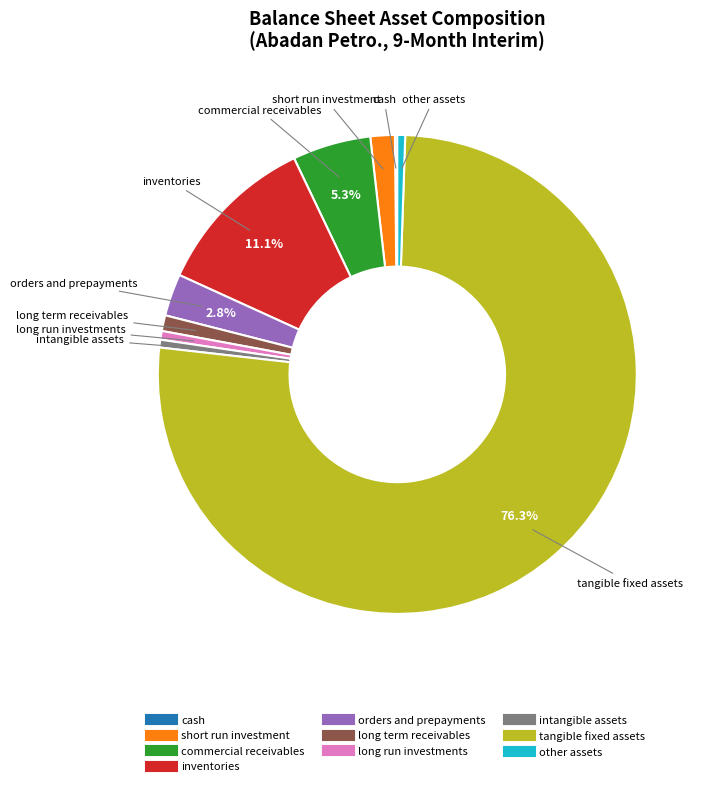

Is there any slice that represents more than half of the pie?

Yes